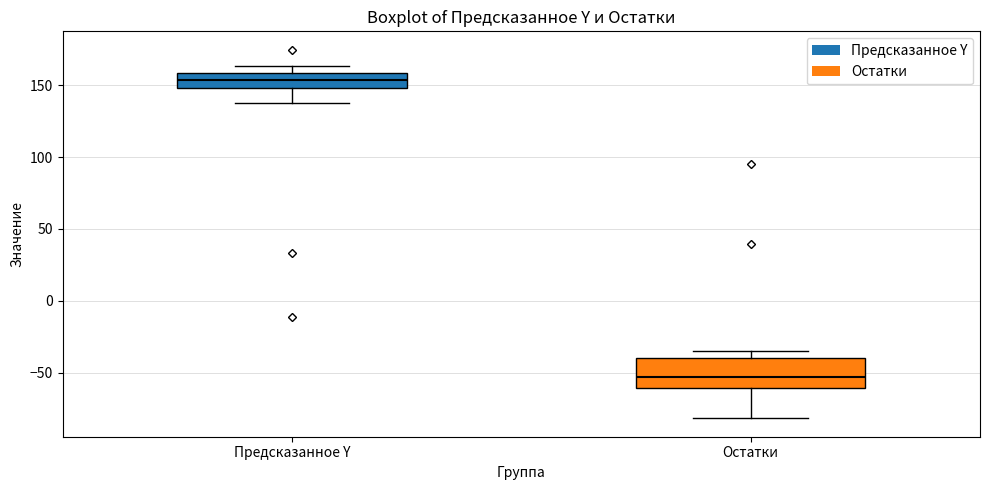

Reading left to right, read every box against the y-axis: the position of its median line, the range the box covers, and the ends of its whiskers. The values are not printed on the chart, so give them approximately, as read against the axis.

Предсказанное Y: median 155, box 150 to 160, whiskers 140 to 165
Остатки: median -55, box -60 to -40, whiskers -80 to -35